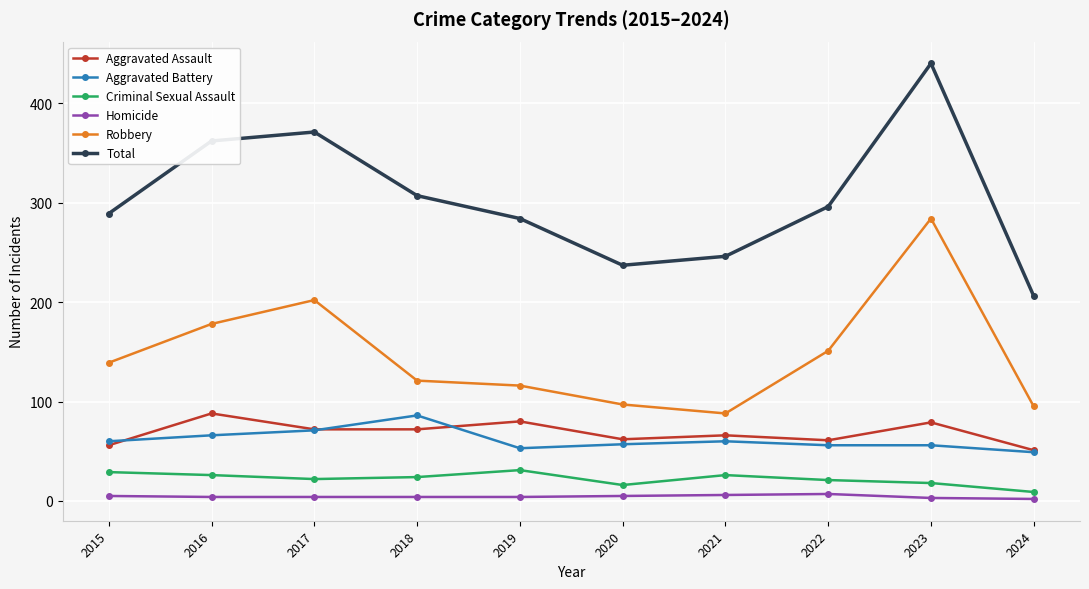

What is the spread (max minus min) of values at 2020?

232